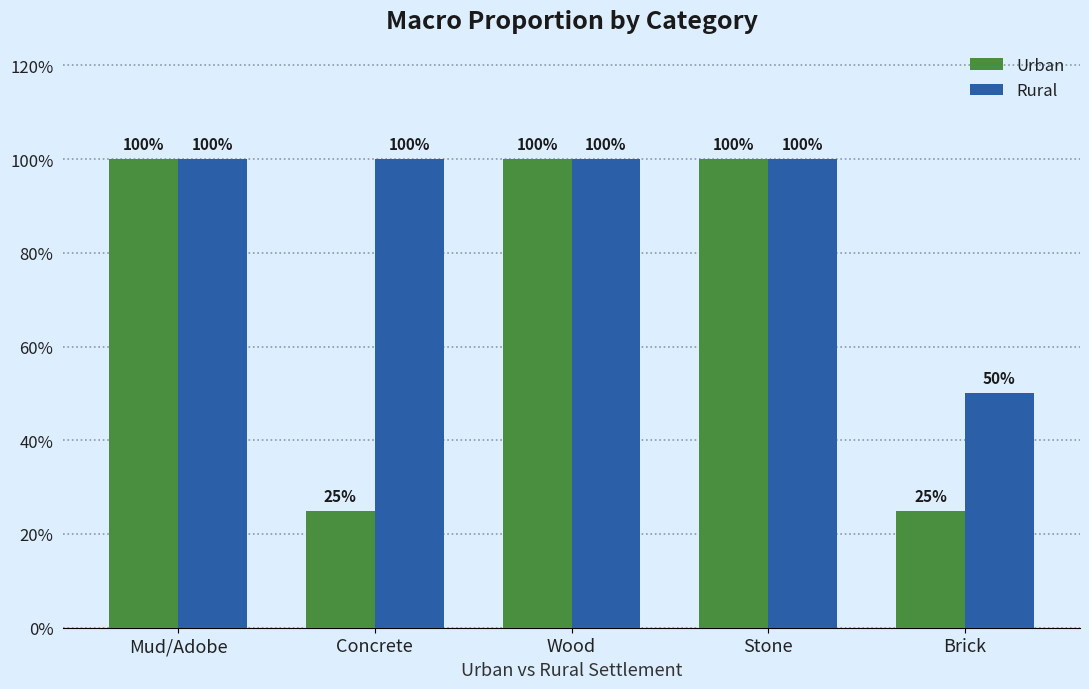

Rank the series at Stone from highest to lowest value.

Urban, Rural